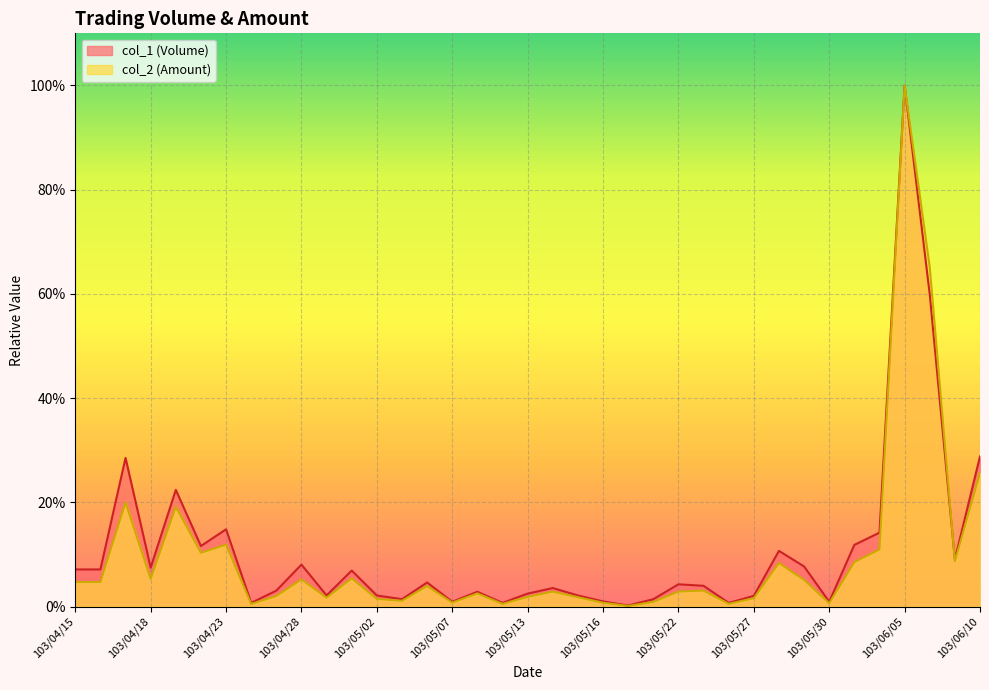

Where is the first local maximum for col_2?

103/04/17